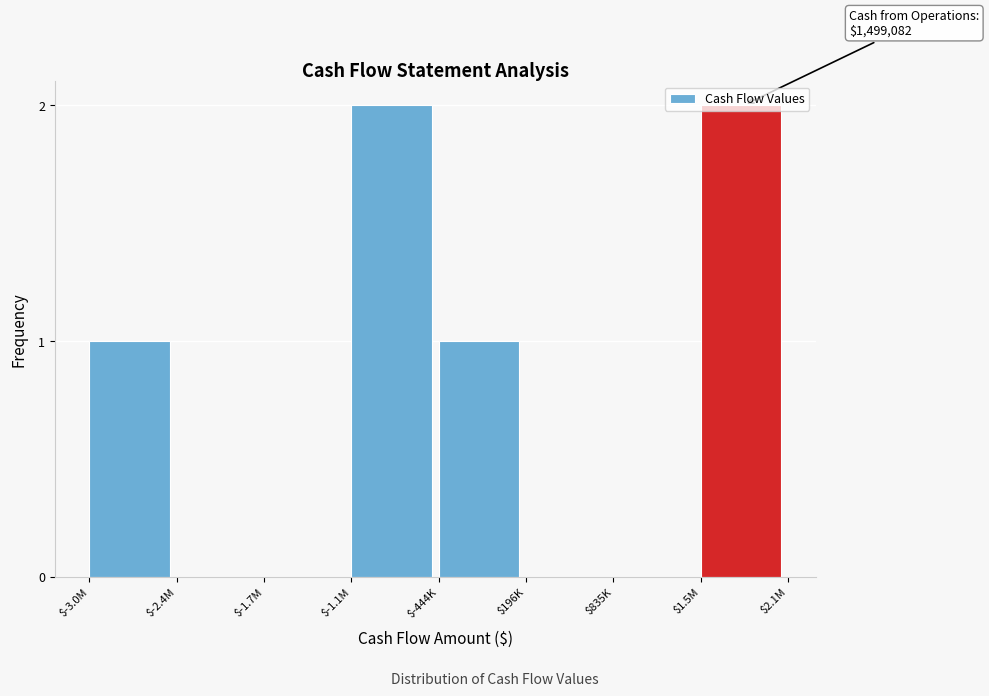

The chart shows a value of 1 at $-3.0M. True or false?

True